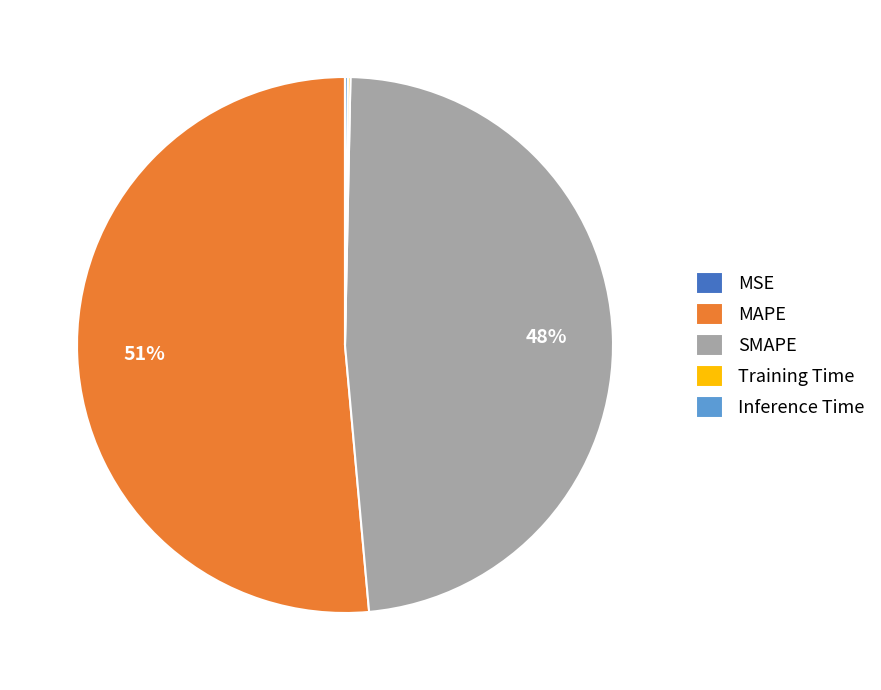

The MAPE slice represents 41% of the pie. True or false?

False